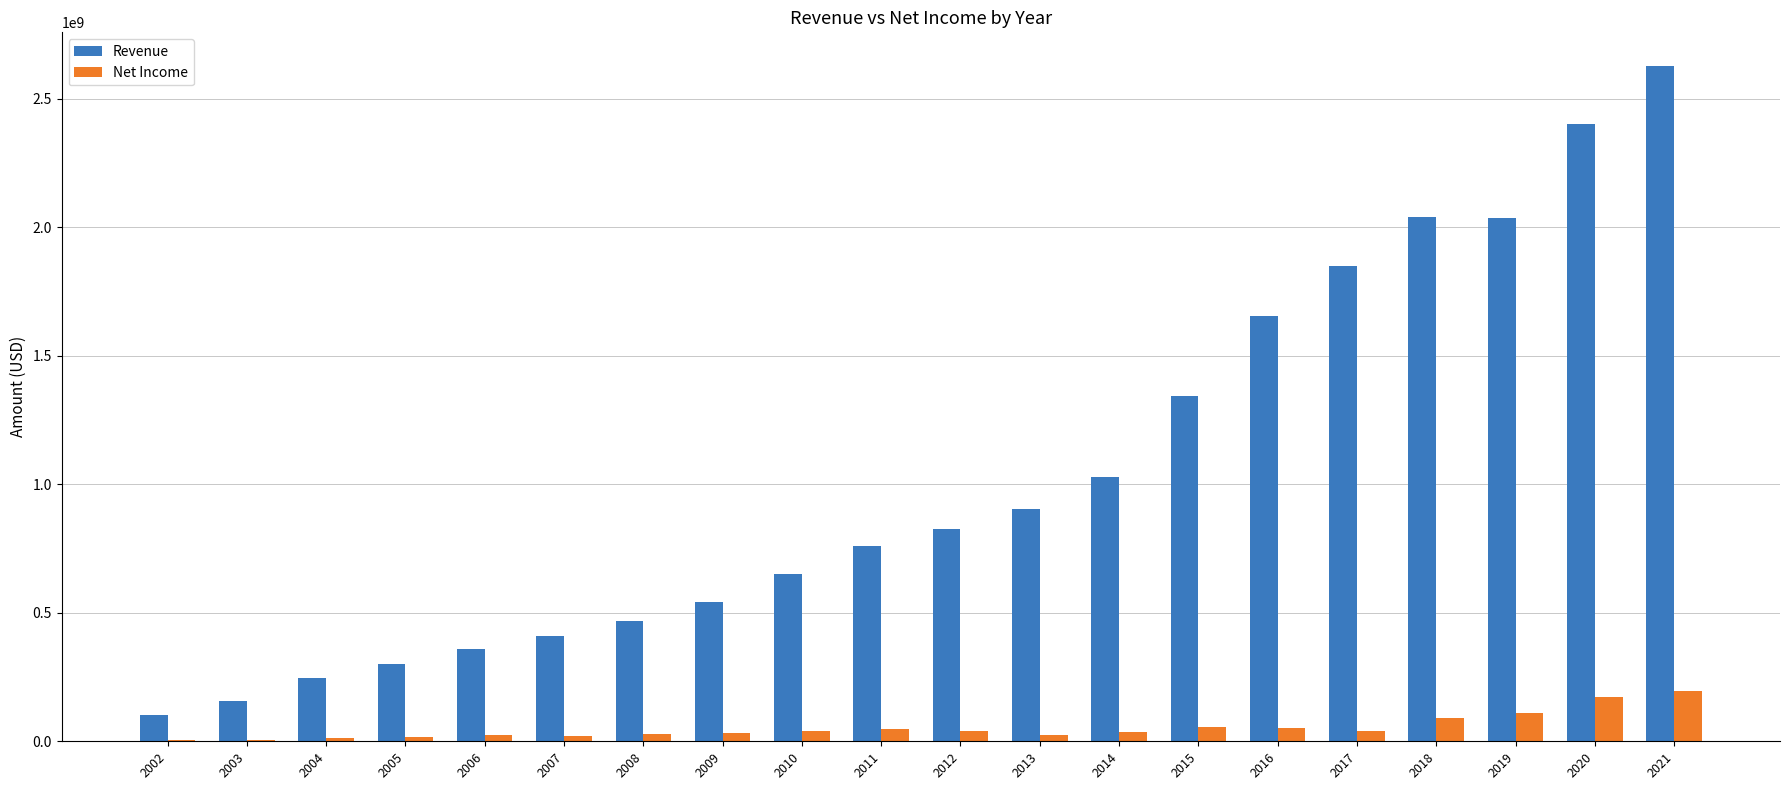

What are all the series names shown in the legend?

Revenue, Net Income